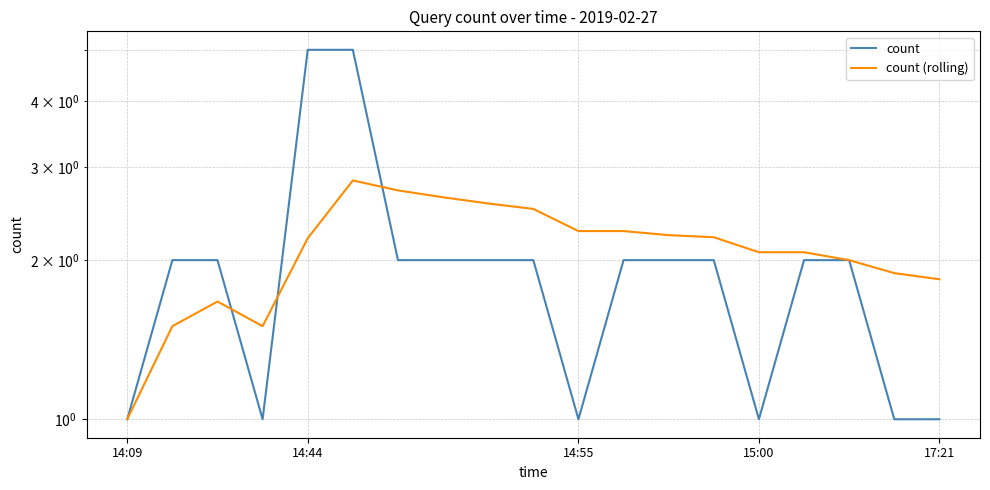

How many intersections are there between count and count (rolling)?

3